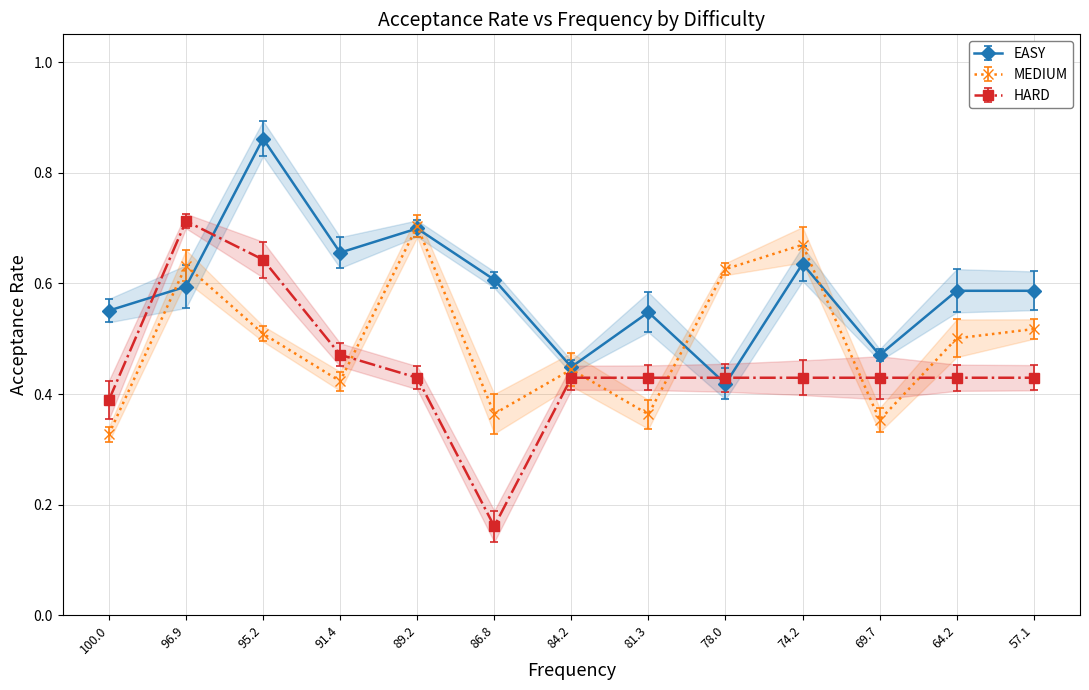

The value of HARD at 84.2 is 0.4. True or false?

True